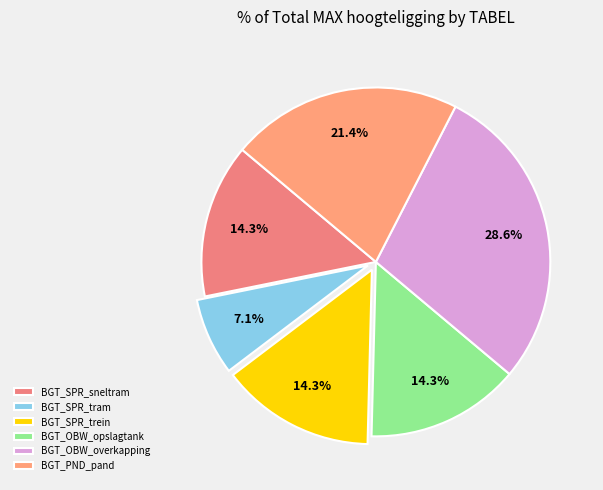

What percentage is NOT represented by BGT_SPR_trein?

85.7%